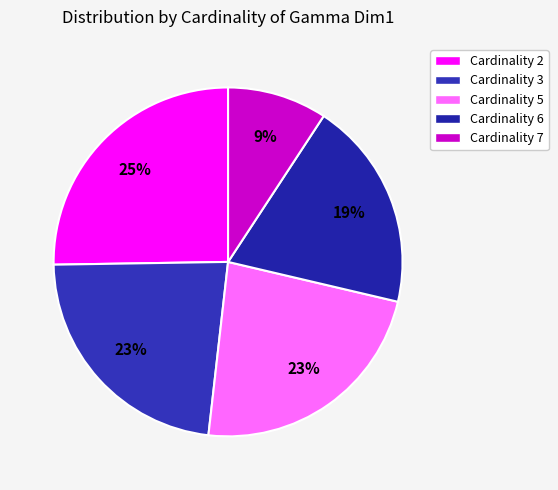

Count the number of slices in the pie.

5